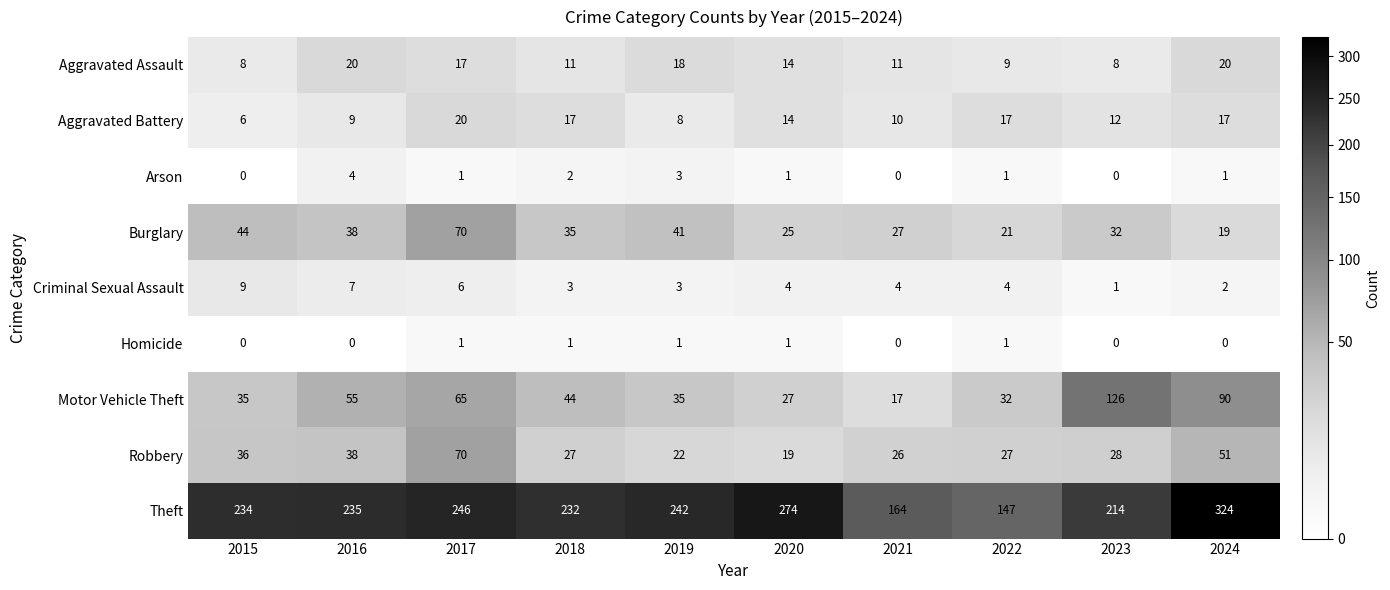

Where does the Aggravated Battery series first go above 14?

2017